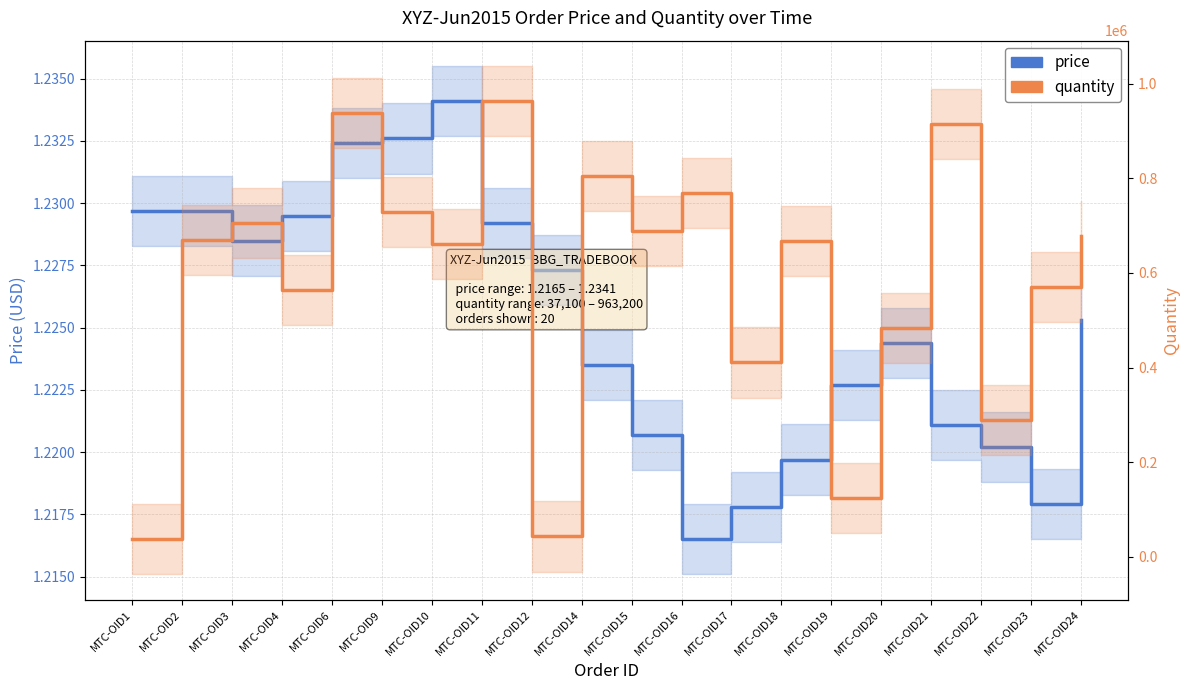

What is the maximum value shown in the chart?

963200.0